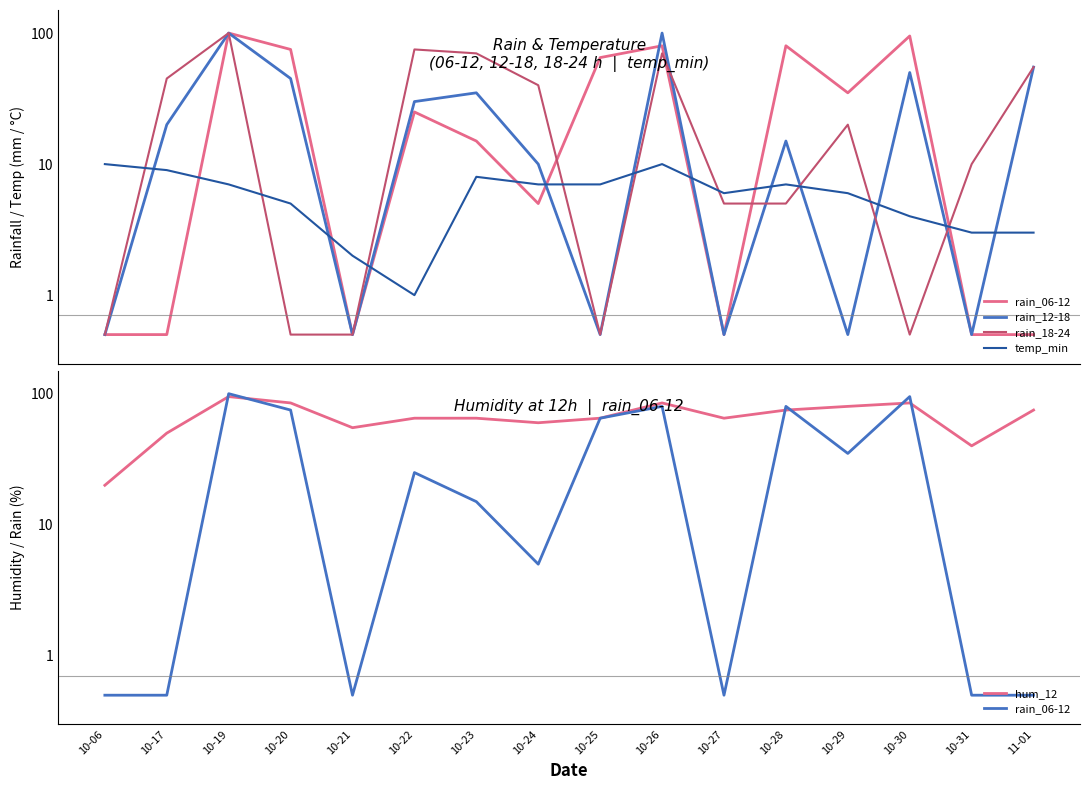

List the labels in order of hum_12 value, smallest first.

10-06, 10-31, 10-17, 10-21, 10-24, 10-22, 10-23, 10-25, 10-27, 10-28, 11-01, 10-29, 10-20, 10-26, 10-30, 10-19